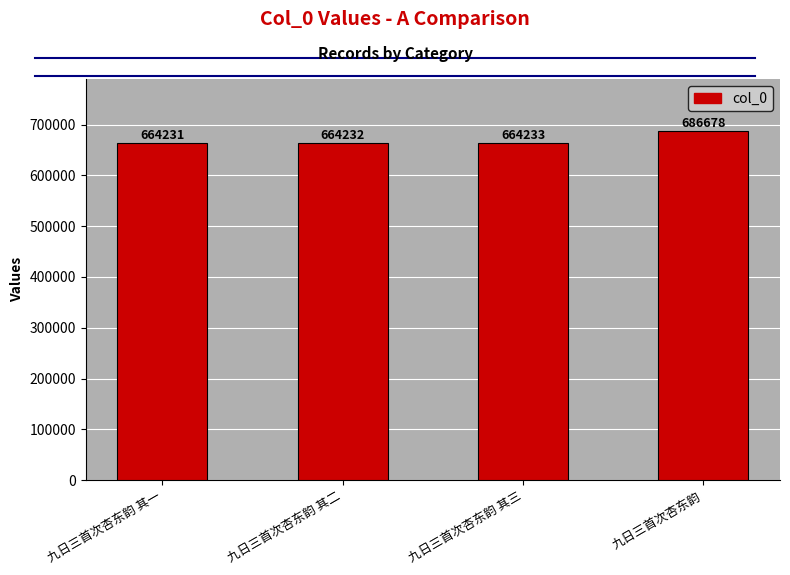

What is the change in value from 九日三首次杏东韵 其一 to 九日三首次杏东韵?

+22447